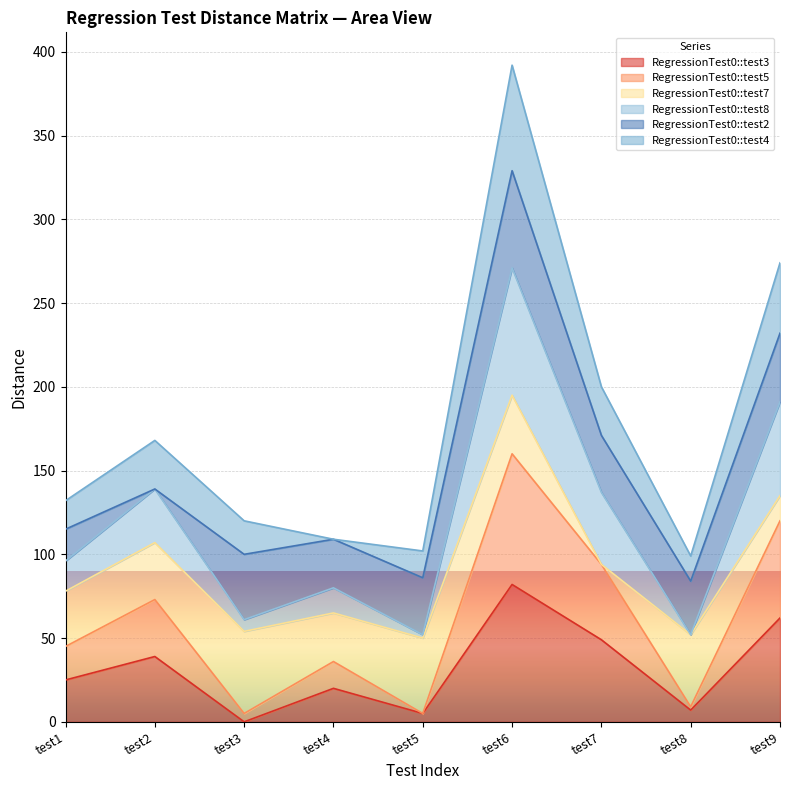

At which category does RegressionTest0::test5 reach its first local peak?

test2